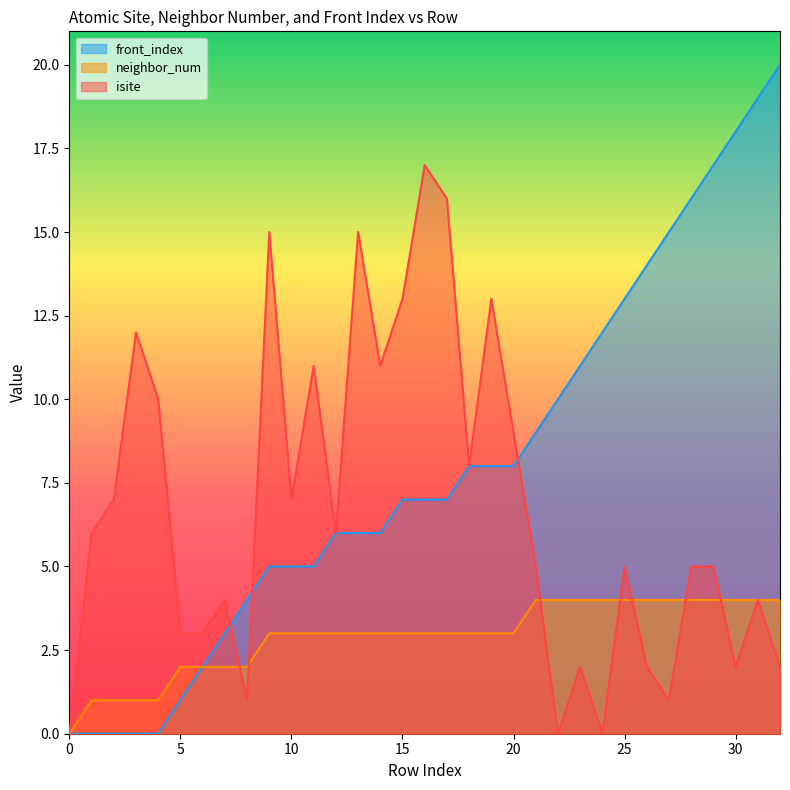

What is the value of the front_index point at the 9th from the left?

4